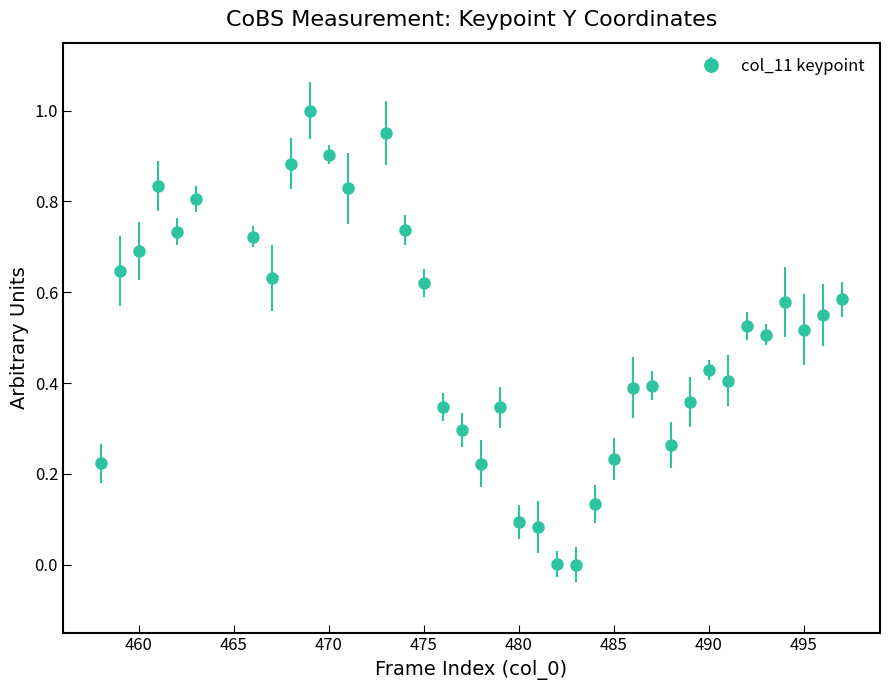

True or false: the data has more than 2 interior local peaks.

True